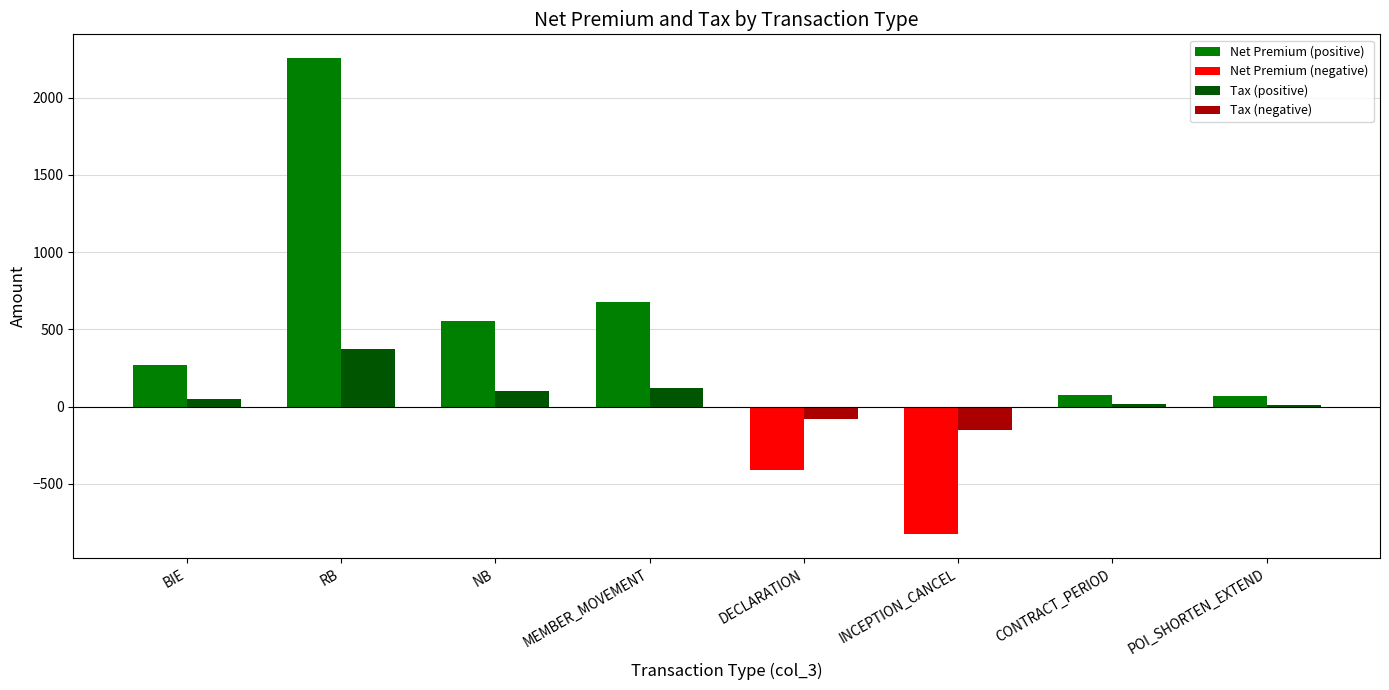

What is the approximate value of Tax (positive) at NB?

99.4